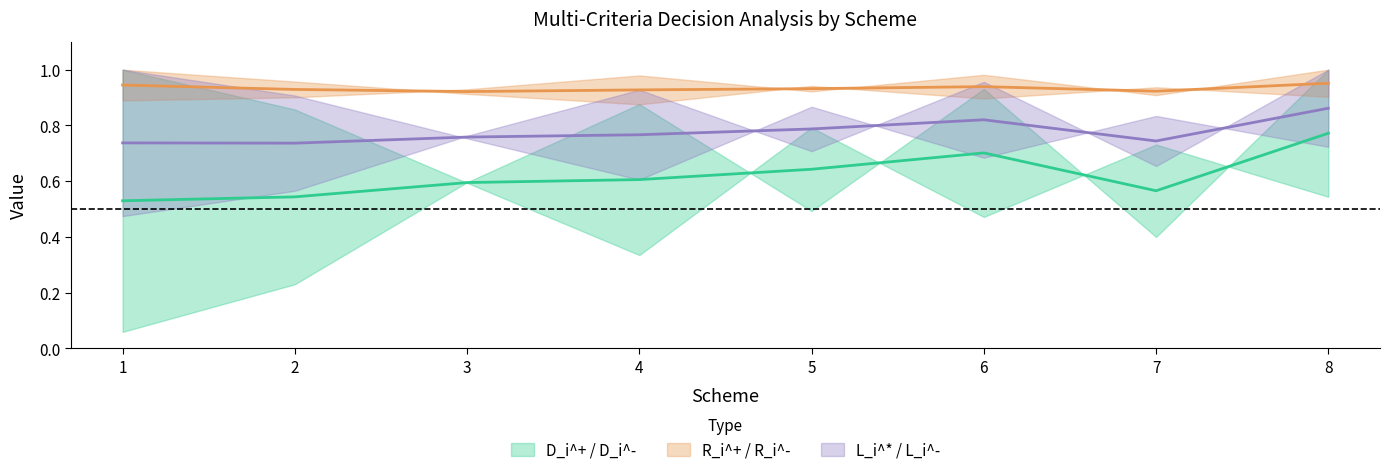

Reading left to right, what are all the values shown in this chart?

mid (D_i^+/D_i^-): 0.5	0.5	0.6	0.6	0.6	0.7	0.6	0.8
mid (R_i^+/R_i^-): 0.9	0.9	0.9	0.9	0.9	0.9	0.9	1.0
mid (L_i^*/L_i^-): 0.7	0.7	0.8	0.8	0.8	0.8	0.7	0.9